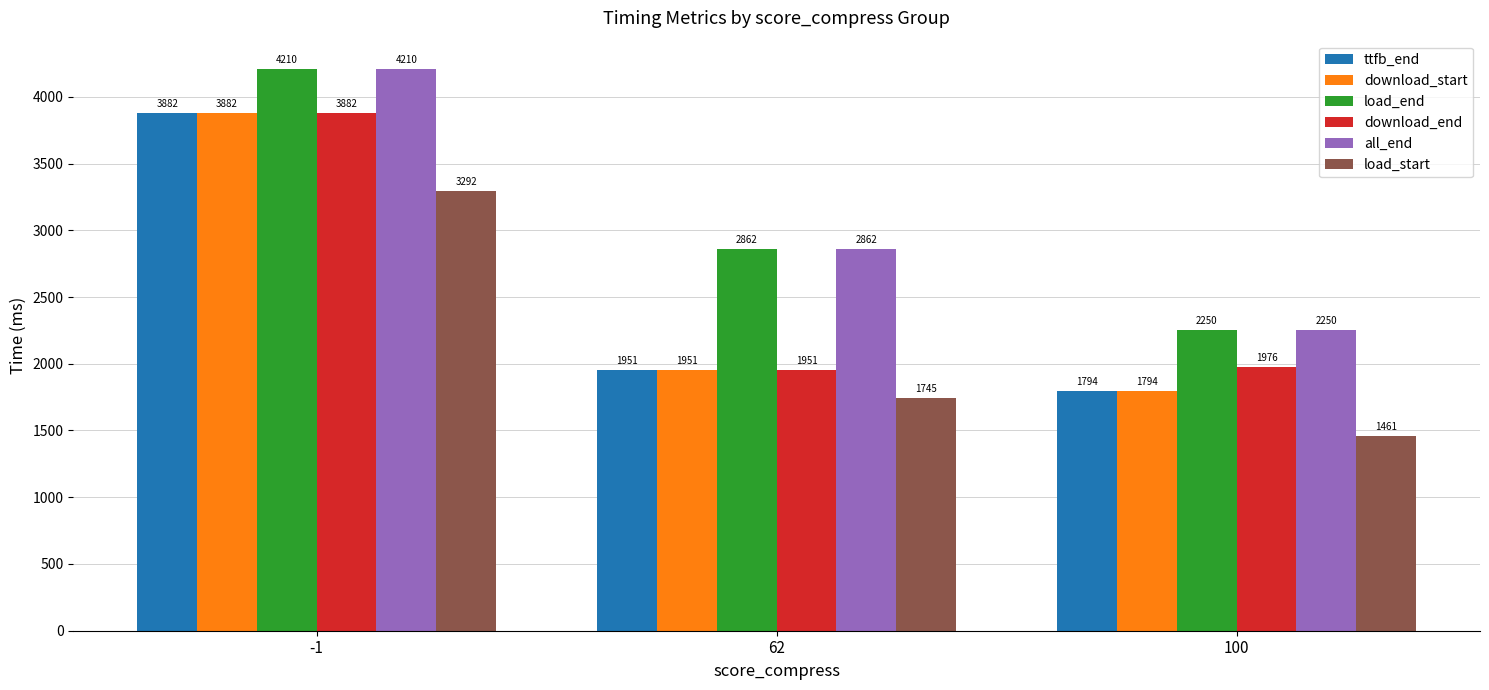

What is the highest value of the load_start series?

3292